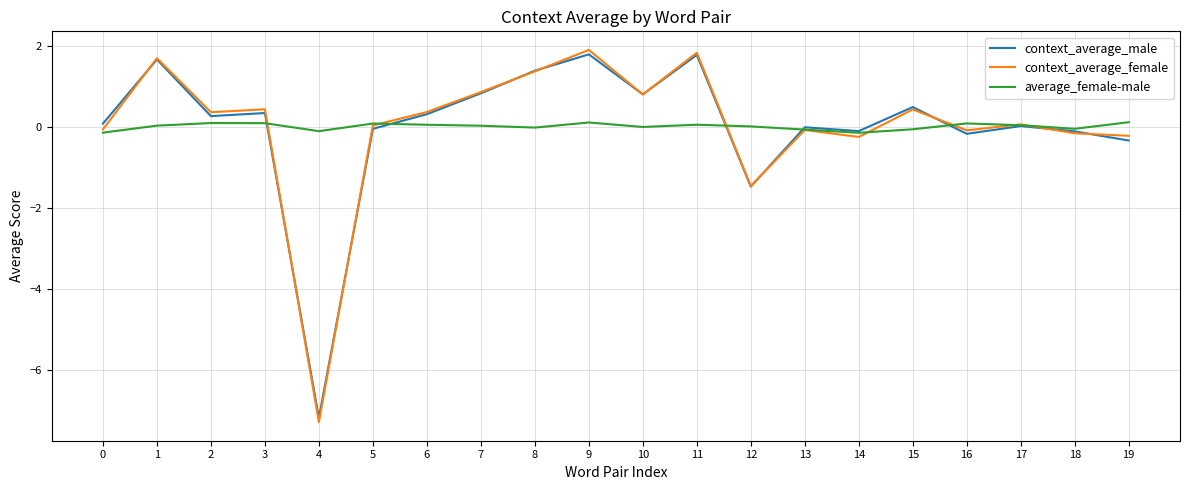

The average_female-male series shows 0.0 at 7. True or false?

True